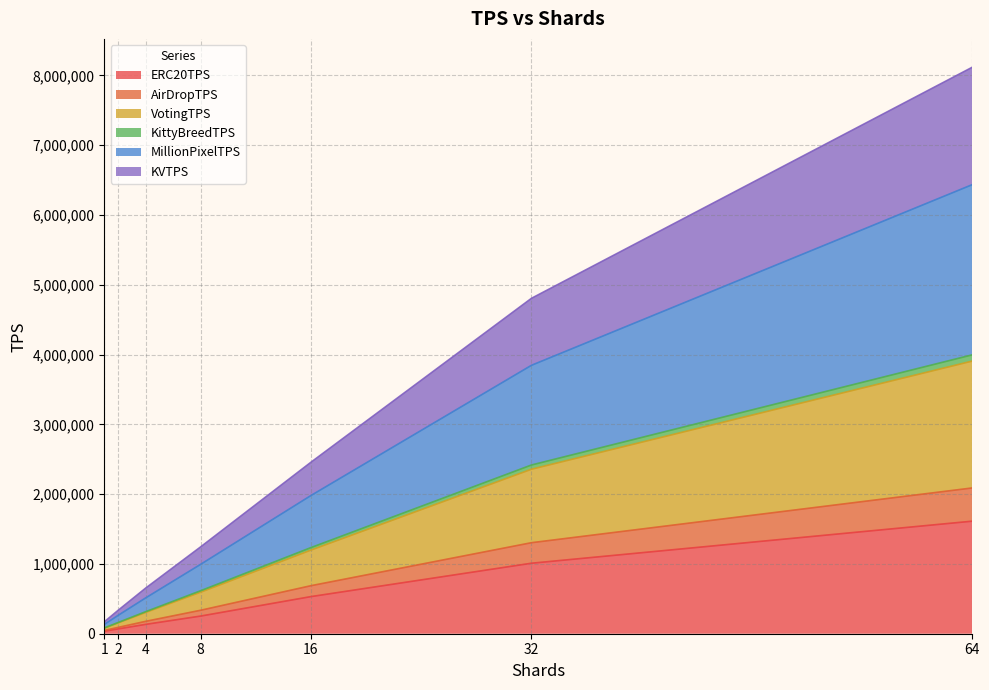

What is the value of the AirDropTPS point at the 1st from the left?

46831